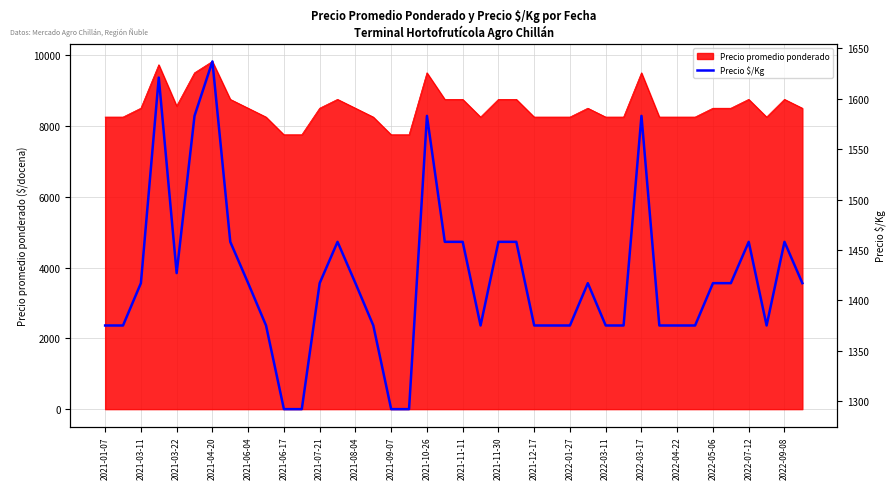

The value of Precio promedio ponderado at 2021-11-11 is 14303. True or false?

False